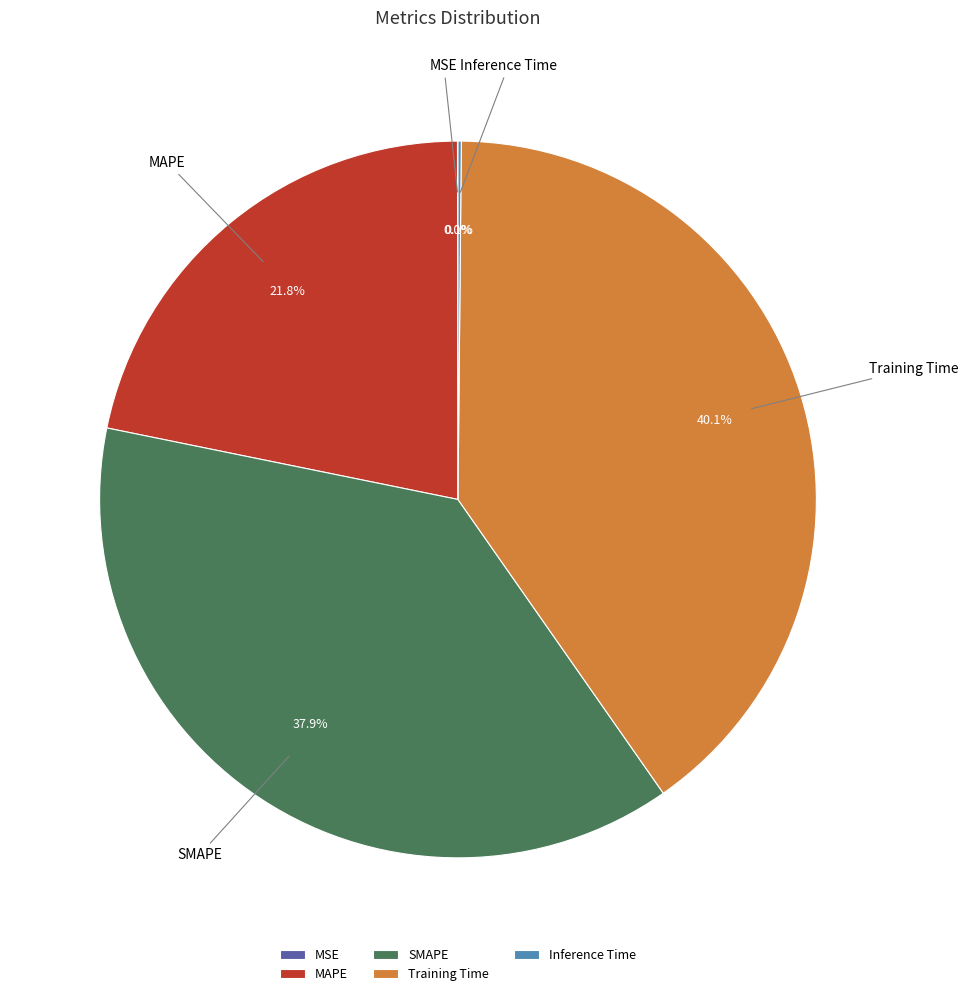

Does MAPE represent more than half of the total?

No